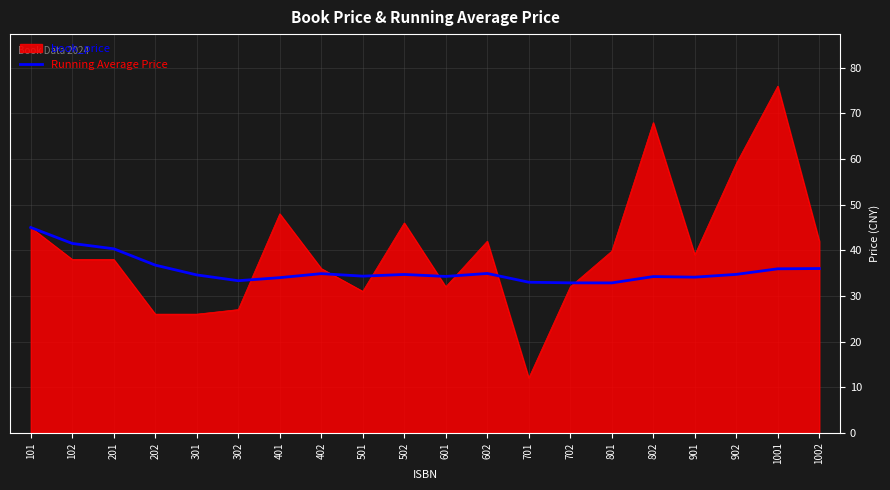

Rank the series by their maximum value, from highest to lowest.

book_price, Running Average Price